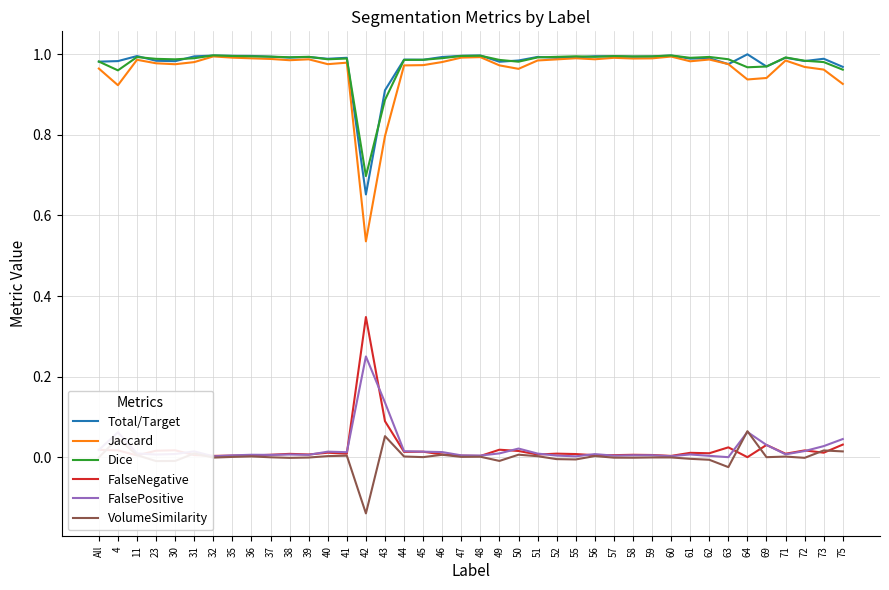

Is it true that Total/Target equals 1.3 at 38?

False